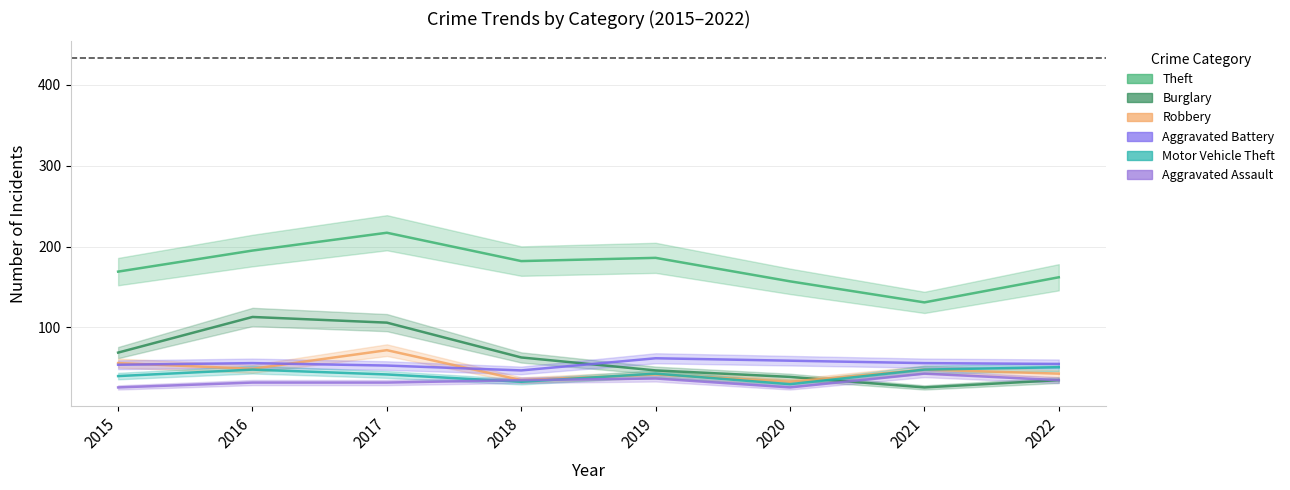

How many intersections are there between Burglary and Motor Vehicle Theft?

1